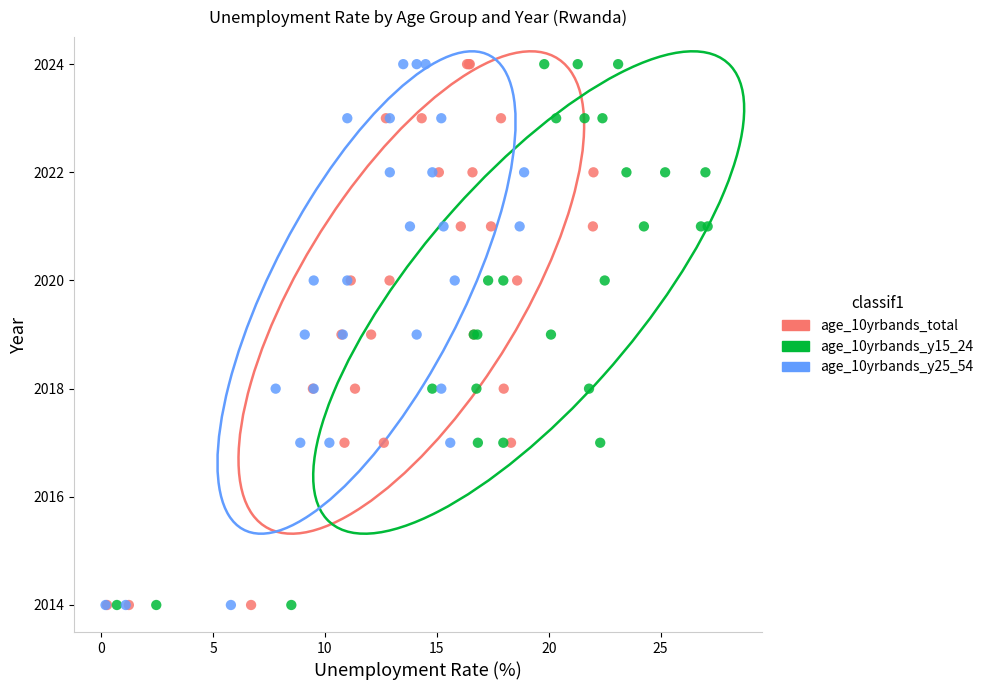

What are all the series names shown in the legend?

age_10yrbands_total, age_10yrbands_y15_24, age_10yrbands_y25_54